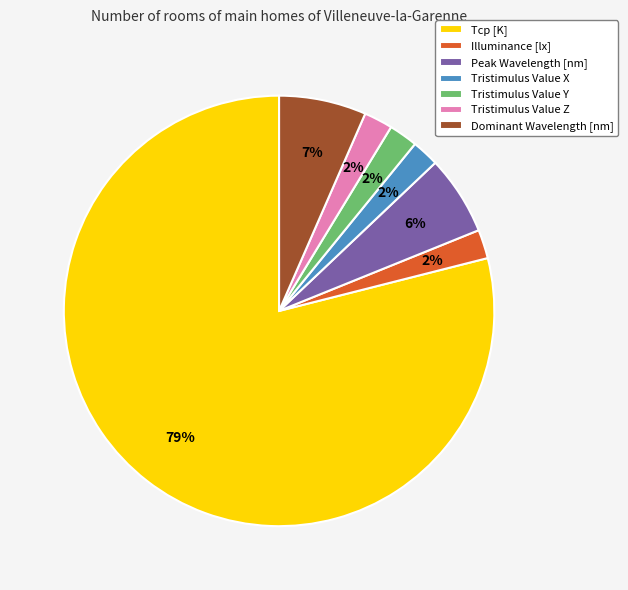

Which category has the biggest portion of the pie?

Tcp [K]